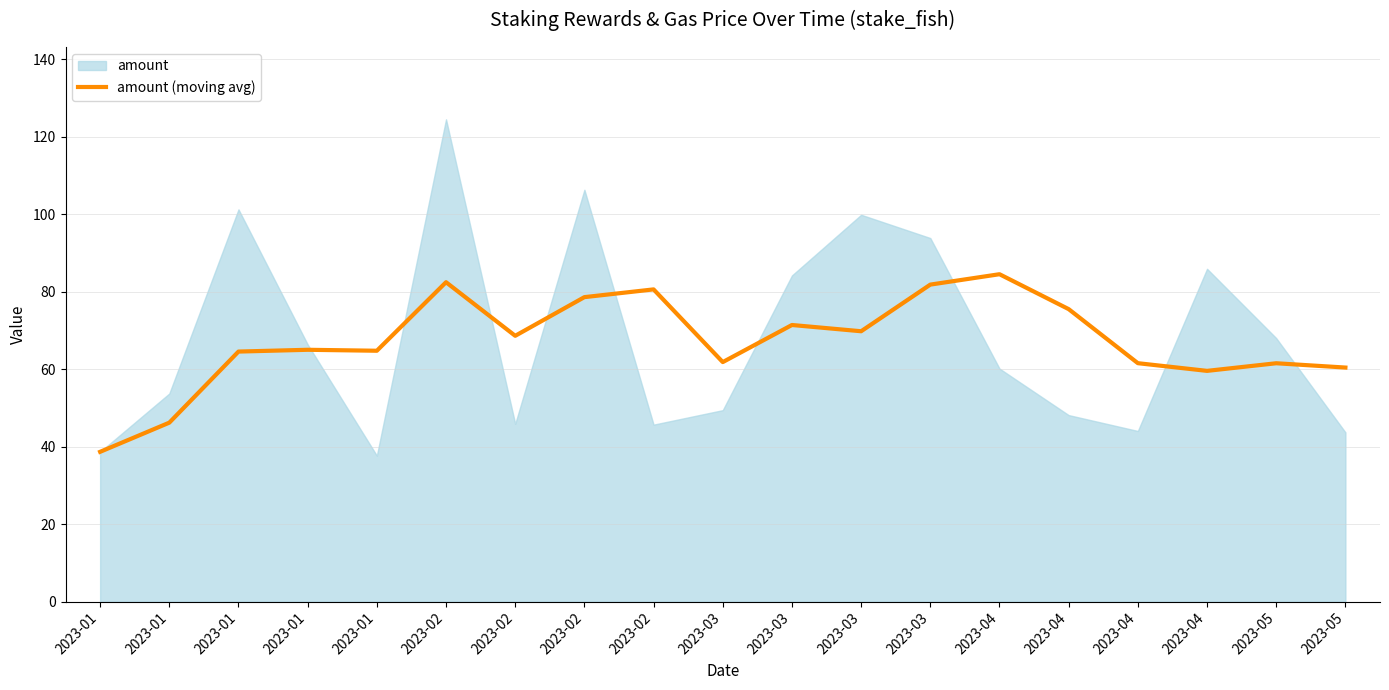

Count the number of categories in the chart.

19